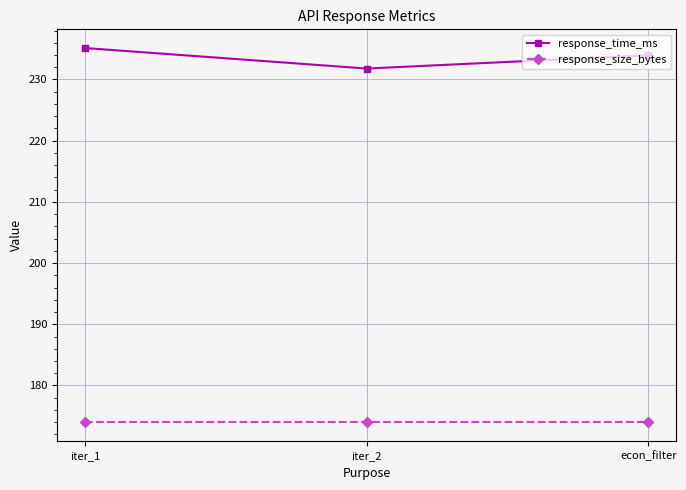

The response_size_bytes series shows 305.7 at iter_2. True or false?

False